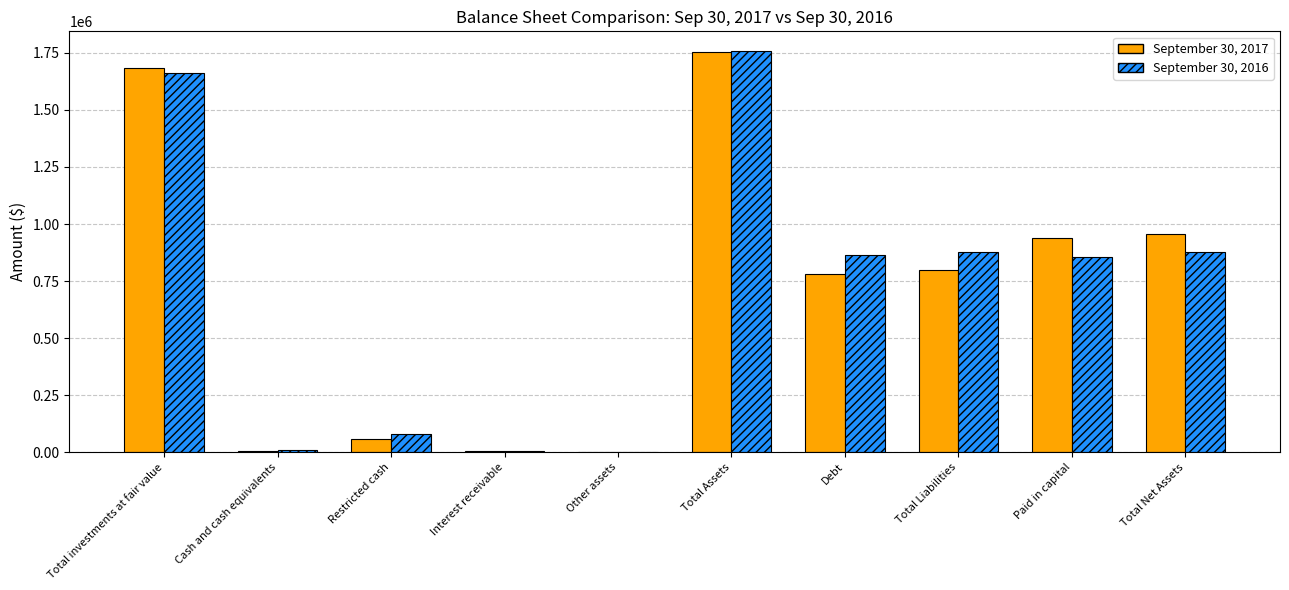

What are all the series names shown in the legend?

September 30, 2017, September 30, 2016